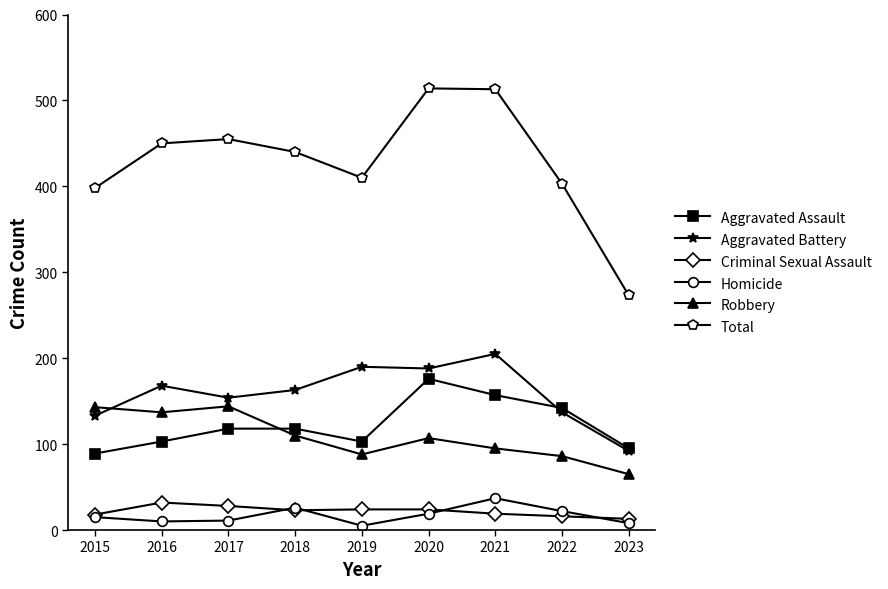

What is the difference between the highest and lowest values at 2022?

387